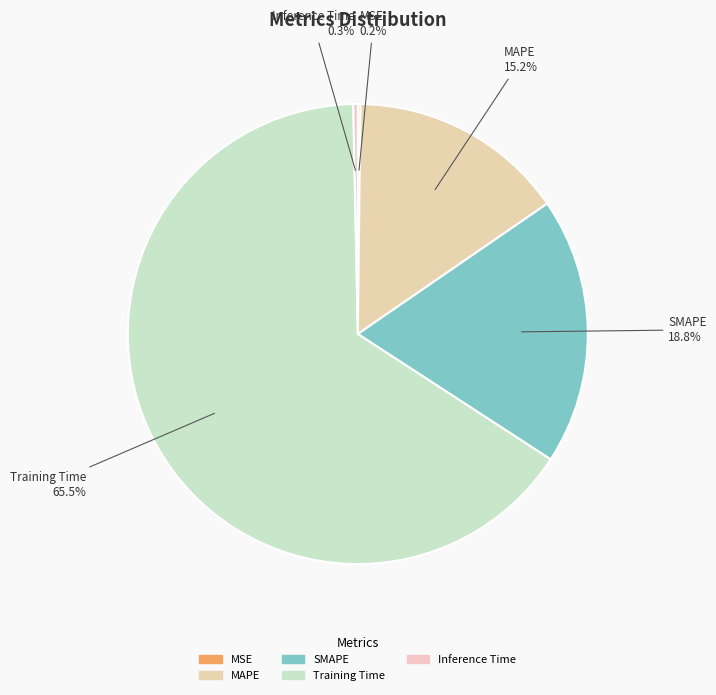

Which slice represents more than half of the pie?

Training Time